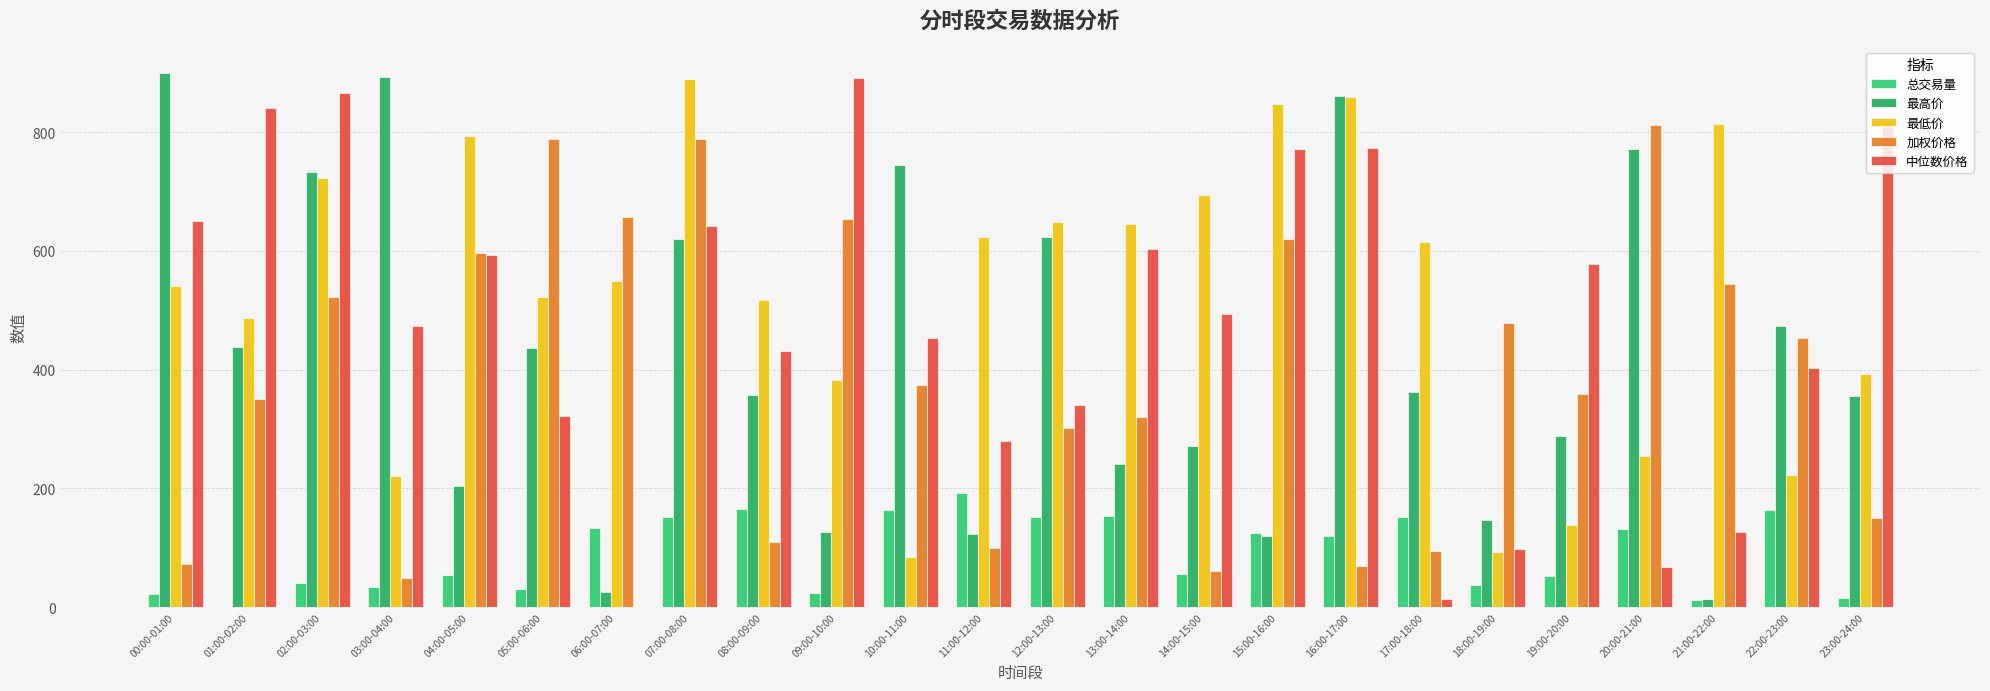

How many series are shown in this chart?

5